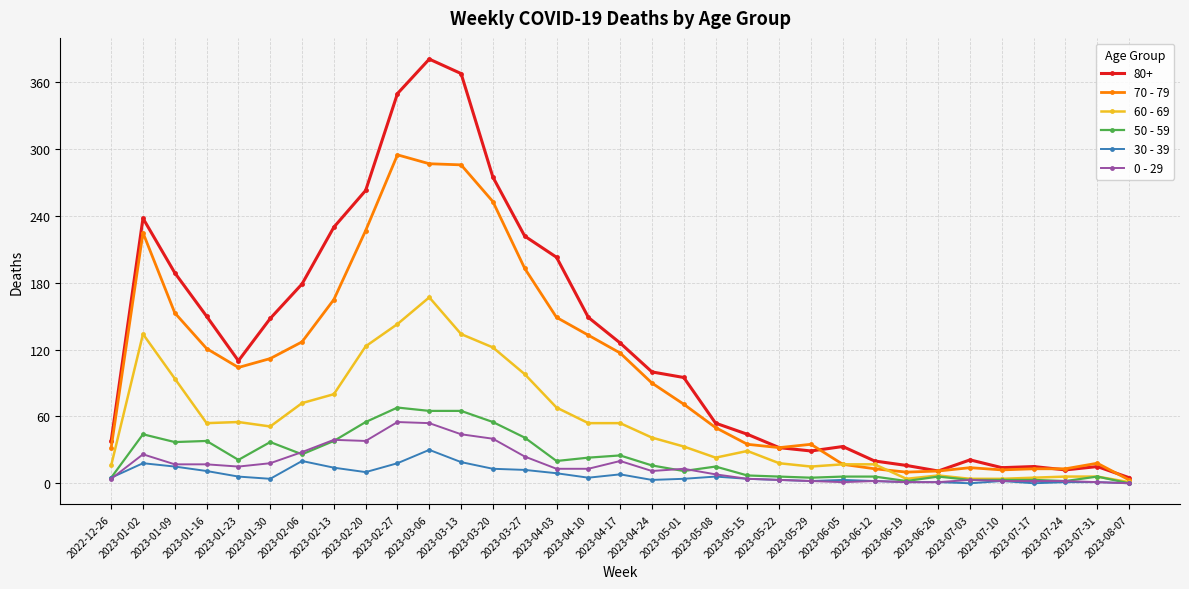

What is the greatest value displayed?

381